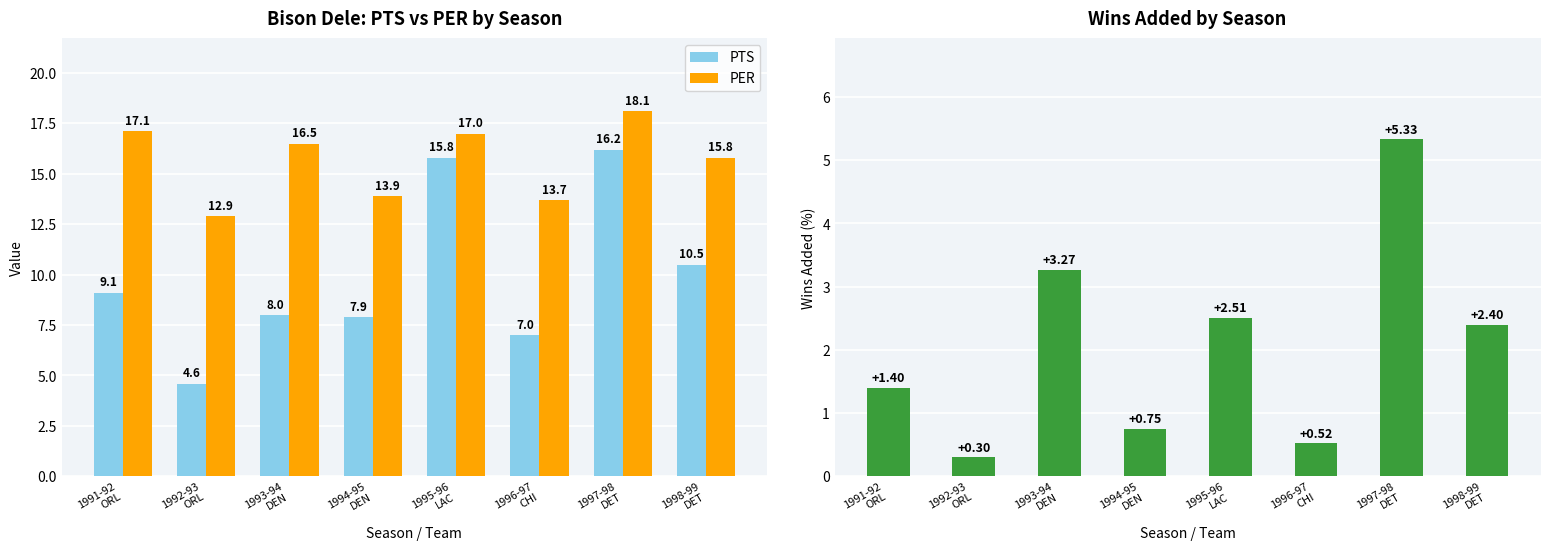

Which series has the widest spread of values?

PTS